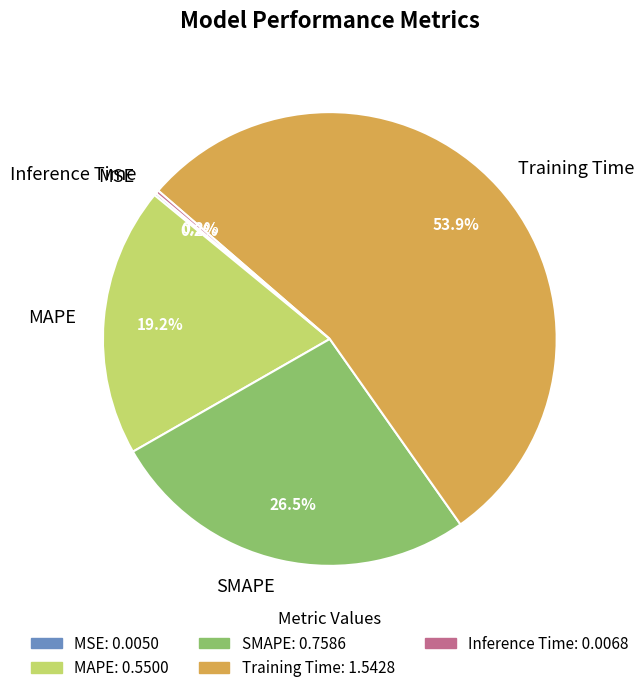

Which slice represents more than half of the pie?

Training Time